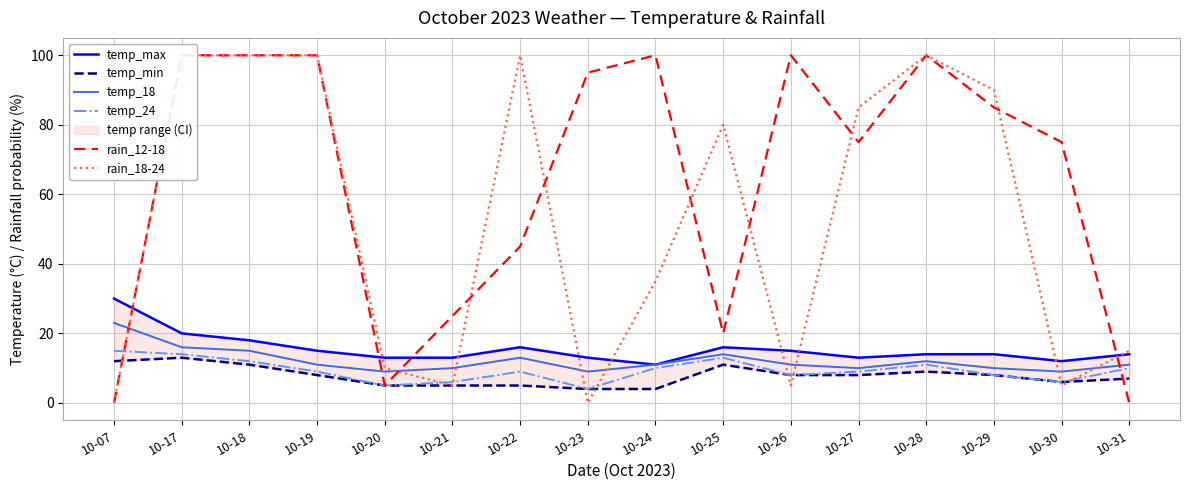

What is the difference between the maximum and minimum values in the temp_18 series?

14